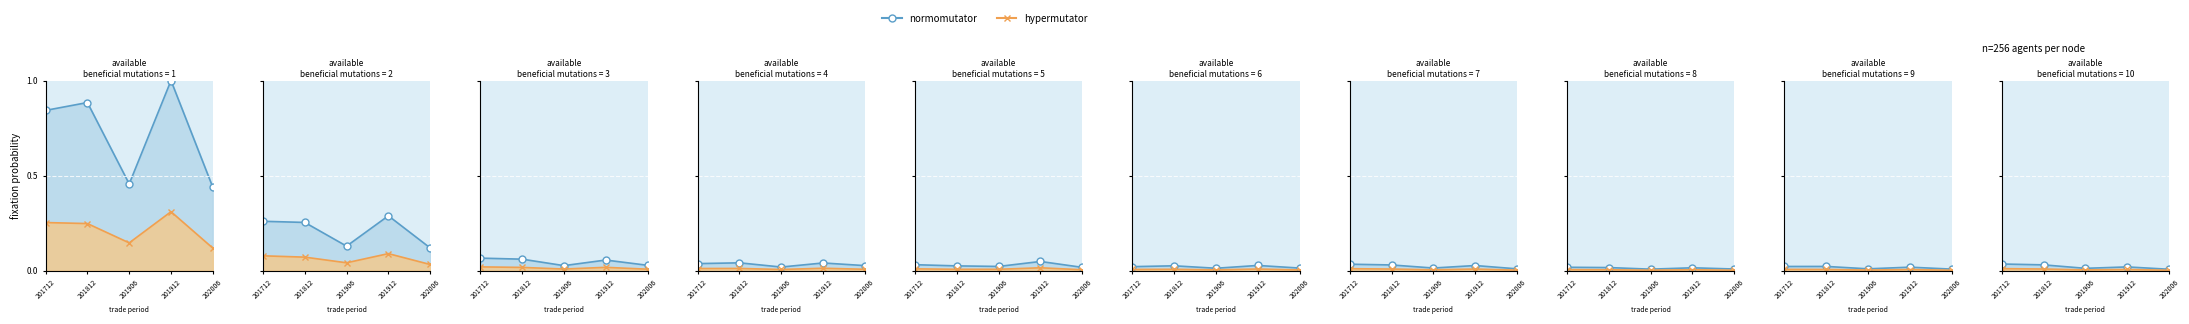

At 201812, list the series in order from largest to smallest.

normomutator, hypermutator